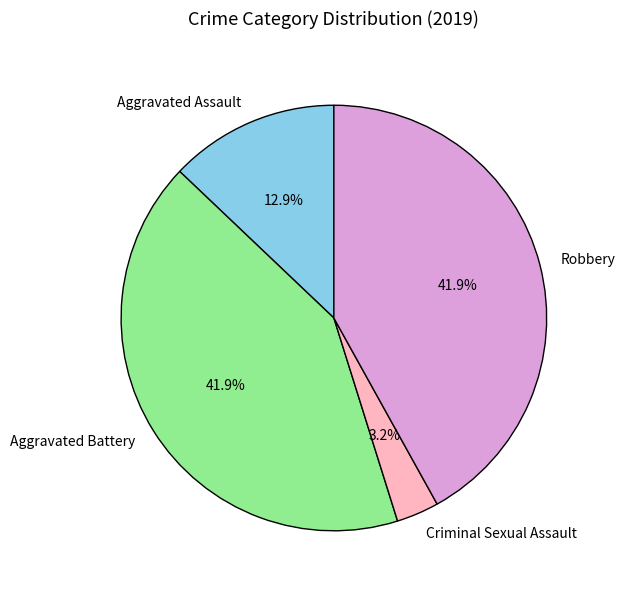

What percentage is NOT represented by Criminal Sexual Assault?

96.8%